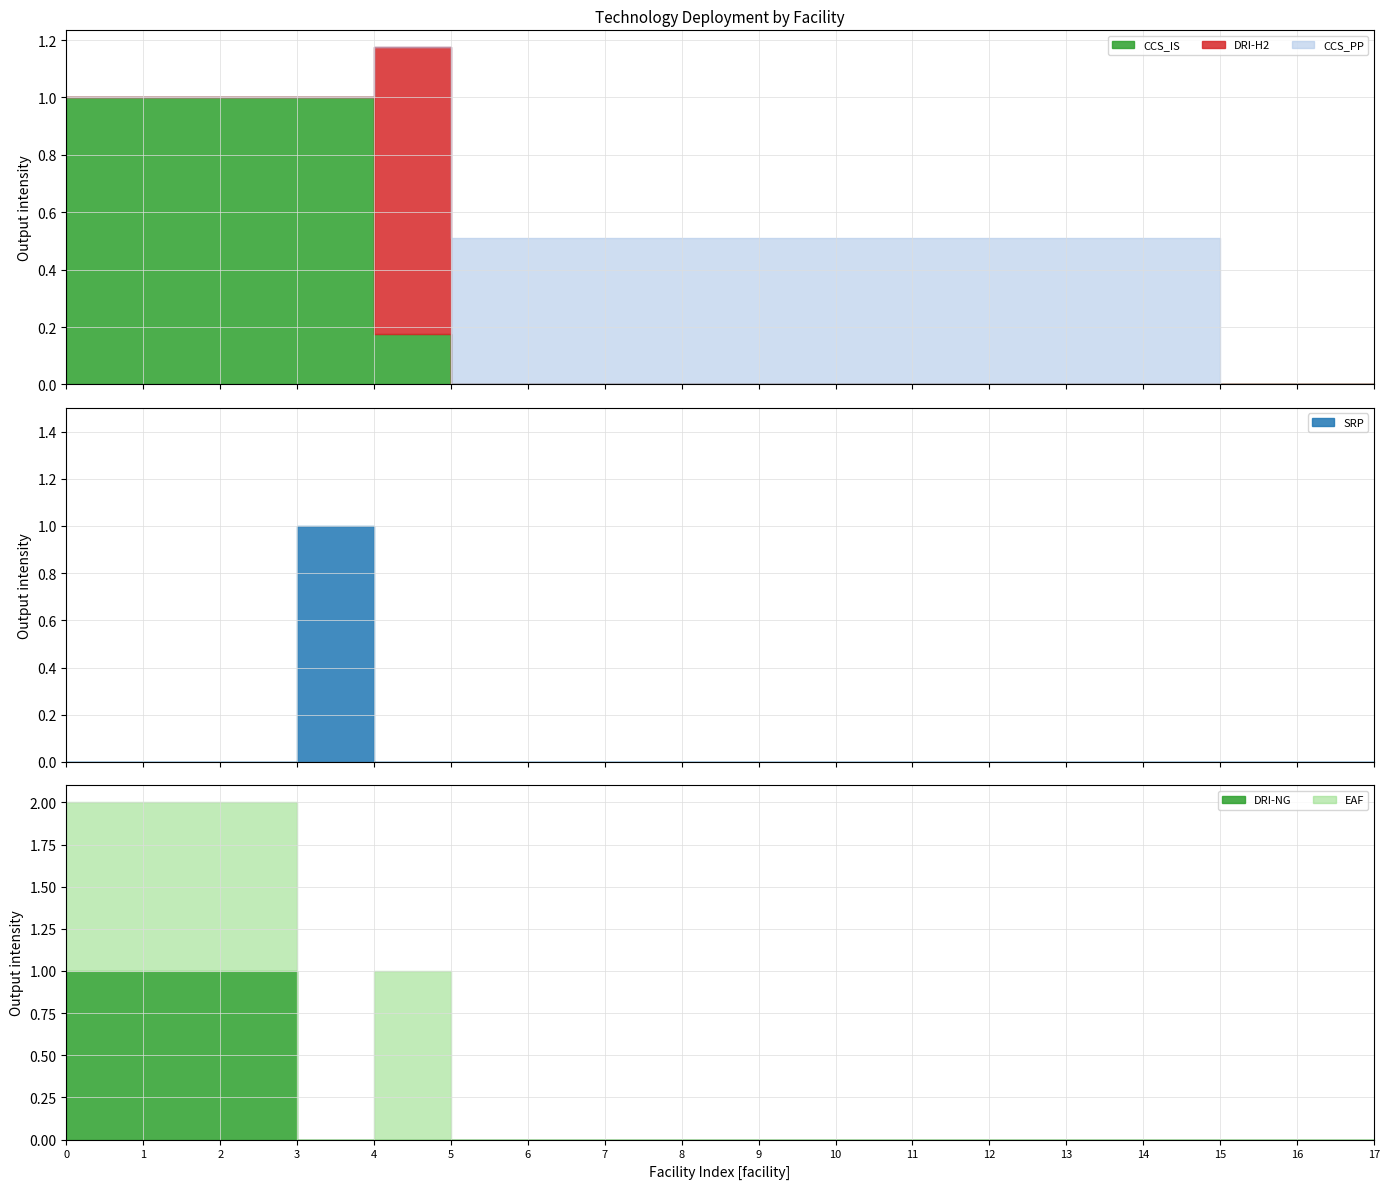

True or false: DRI-NG and EAF cross at least once.

False